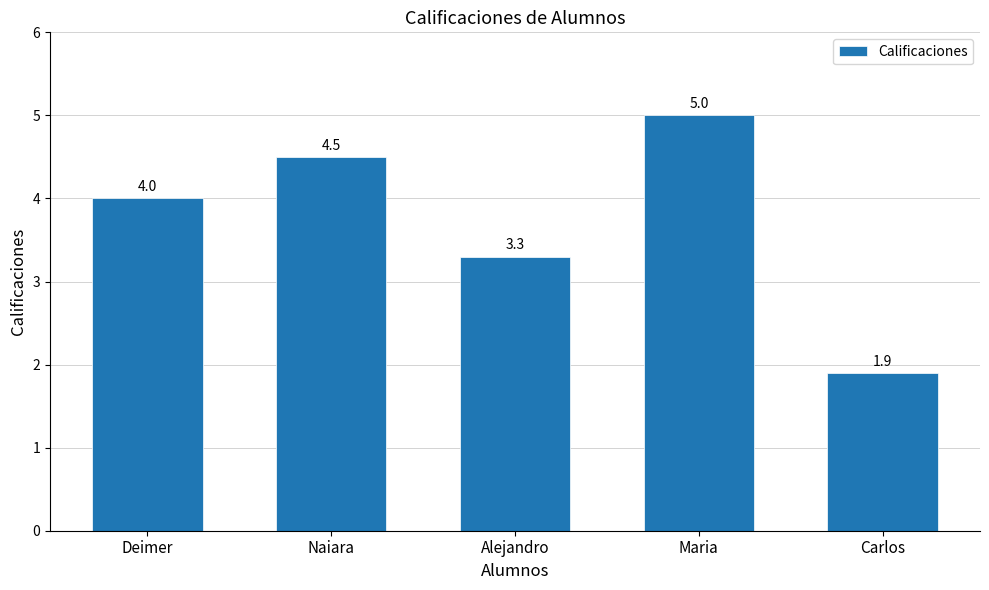

List the labels in order of value, smallest first.

Carlos, Alejandro, Deimer, Naiara, Maria